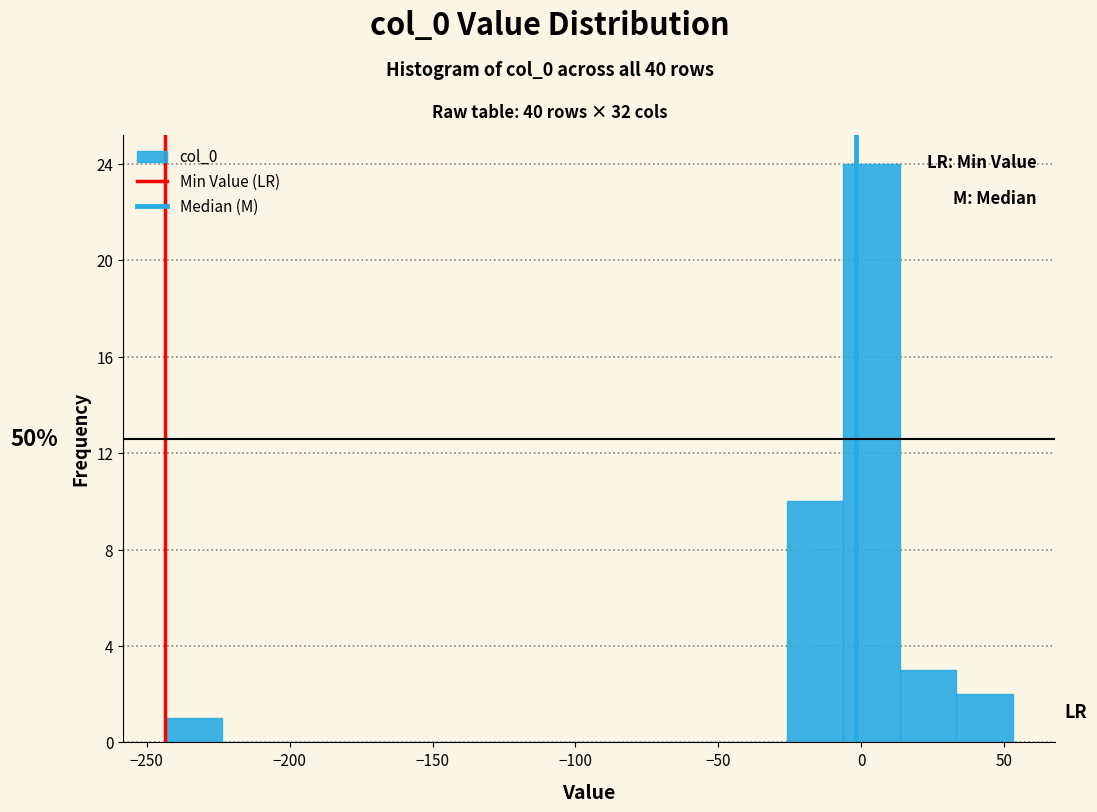

Around what value on the x-axis is the tallest bar? Give the approximate position of its centre, as read against the axis.

5